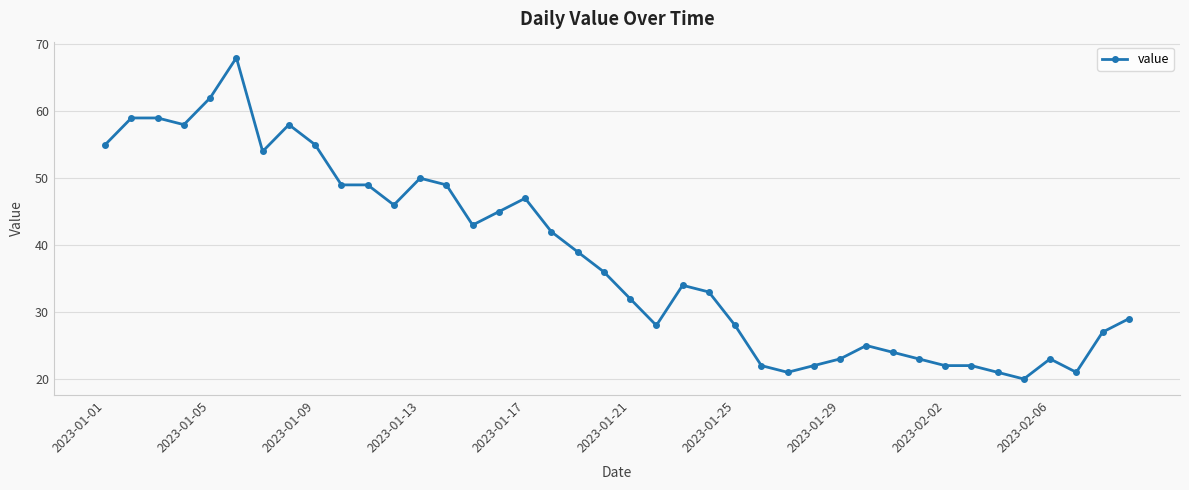

What is the maximum value shown in the chart?

68